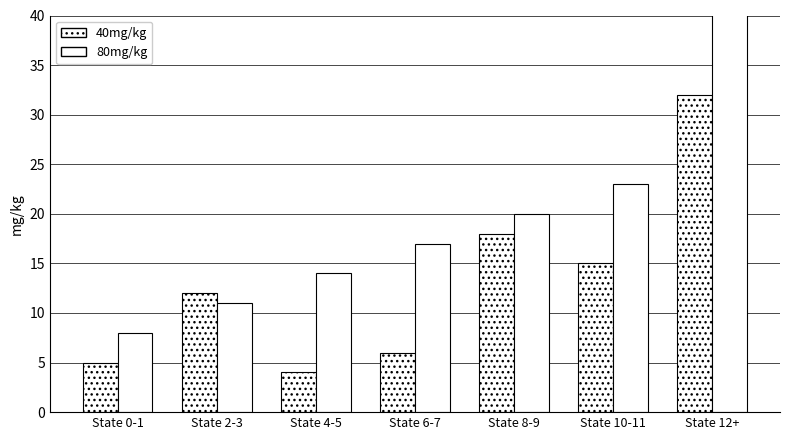

Where is 80mg/kg nearest to the value 29?

State 10-11